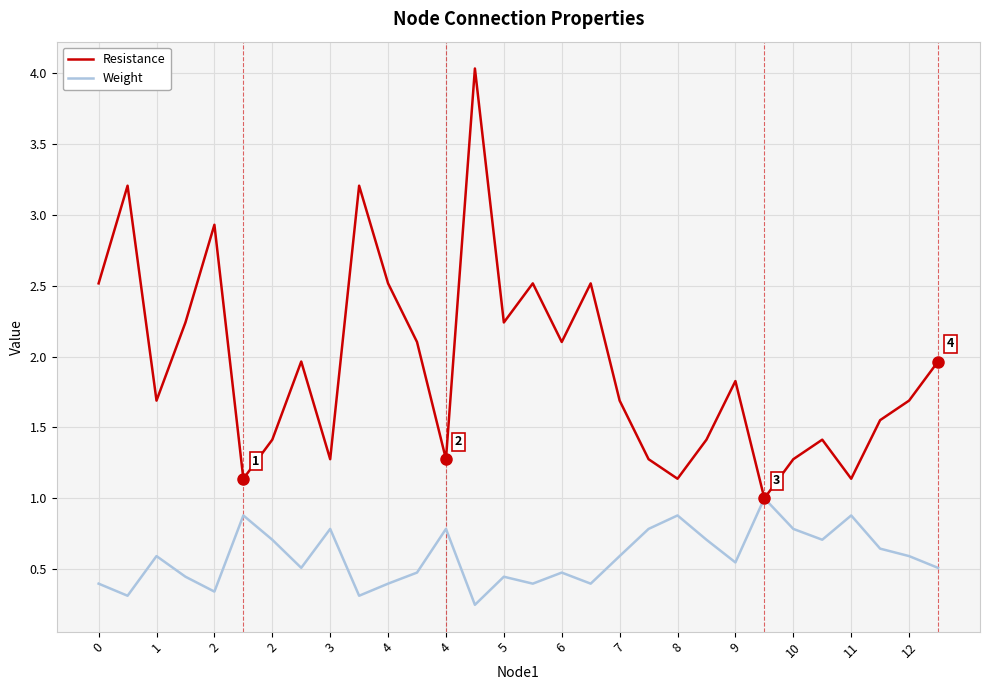

What is the difference between the maximum and minimum values in the Weight series?

0.8